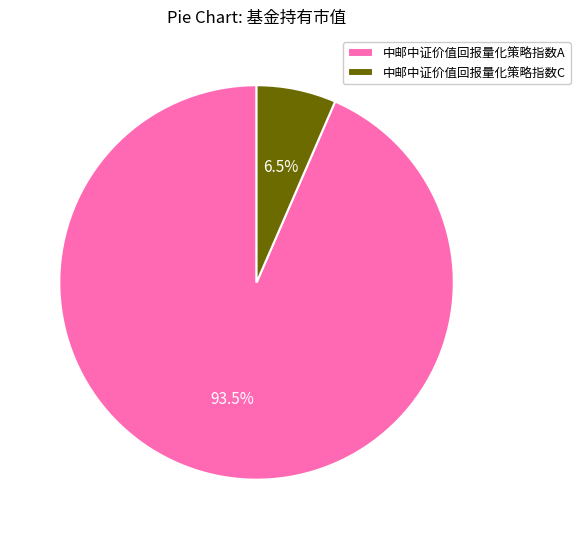

Rank the categories by value from highest to lowest.

中邮中证价值回报量化策略指数A, 中邮中证价值回报量化策略指数C